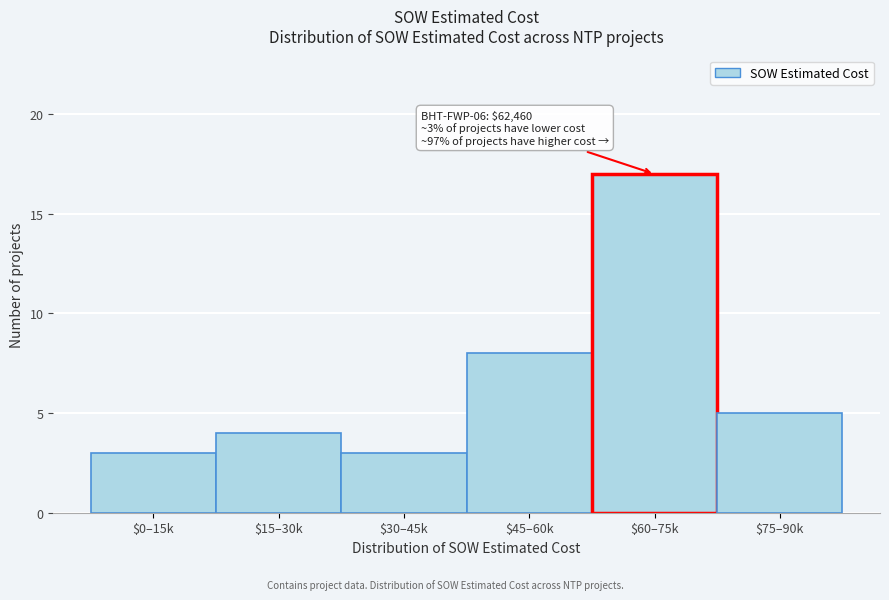

Reading right to left, transcribe all the data shown in this chart.

5	17	8	3	4	3